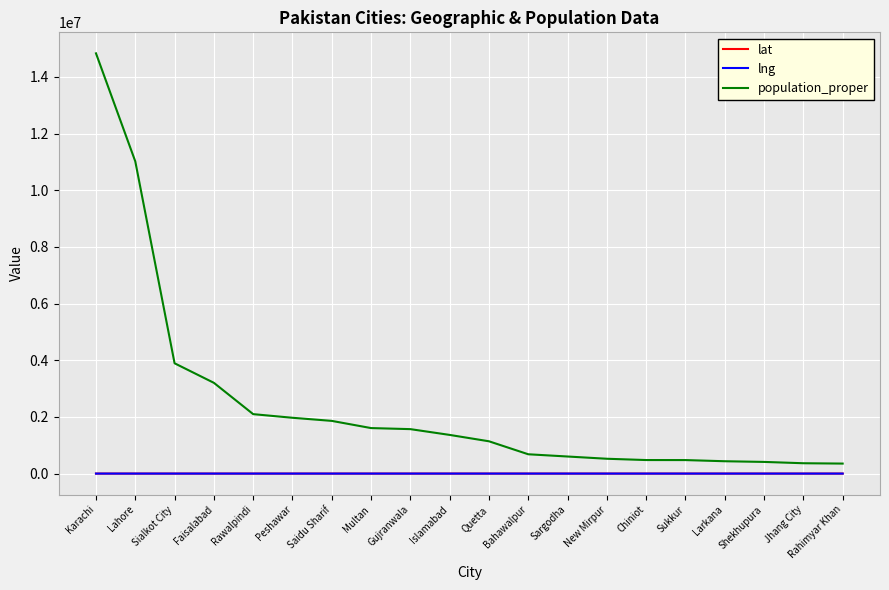

Between Faisalabad and Shekhupura, which series saw the biggest shift?

population_proper